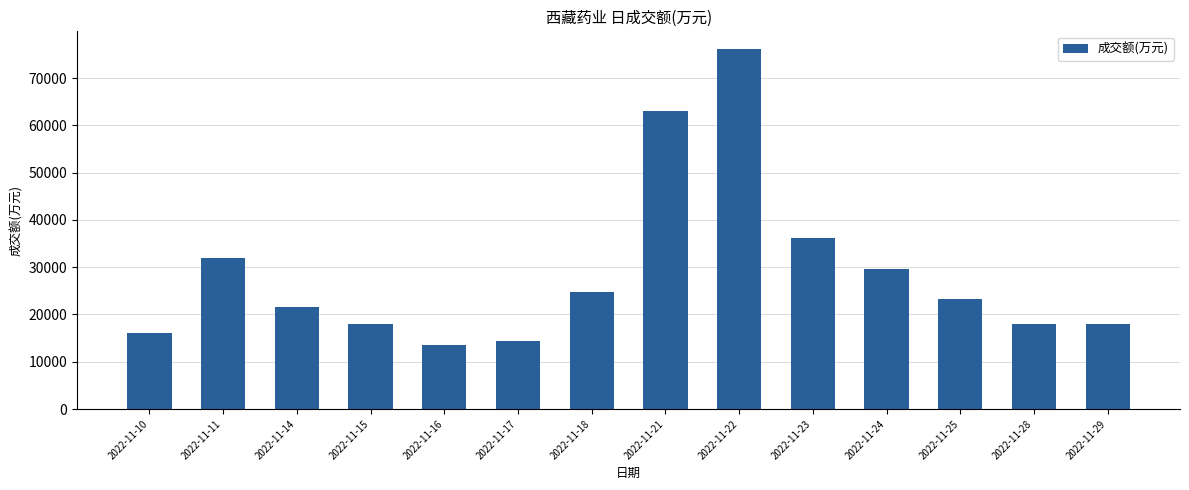

Count the number of categories in the chart.

14